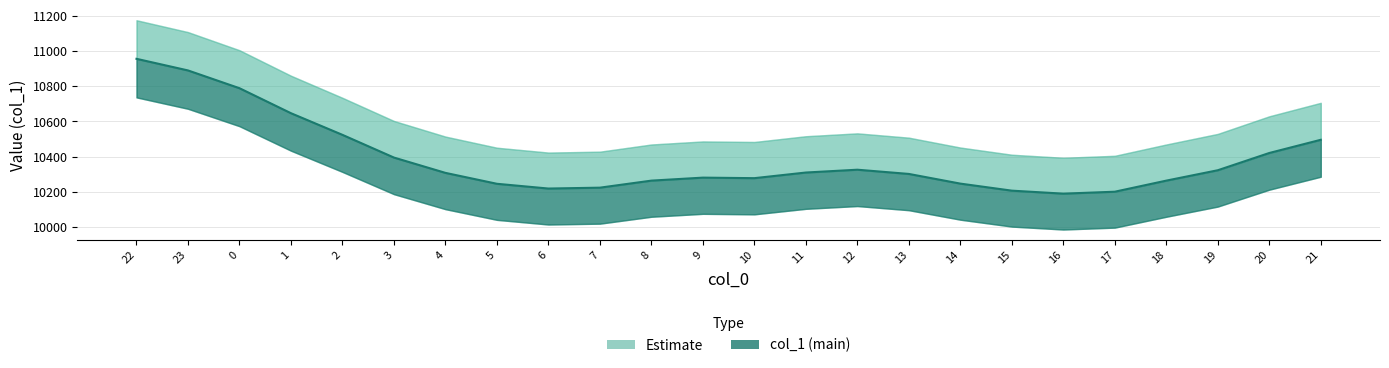

Reading left to right, transcribe all the data shown in this chart.

10955	10889	10788	10646	10523	10394	10307	10245	10218	10223	10263	10280	10277	10309	10325	10301	10246	10206	10189	10200	10263	10322	10420	10495